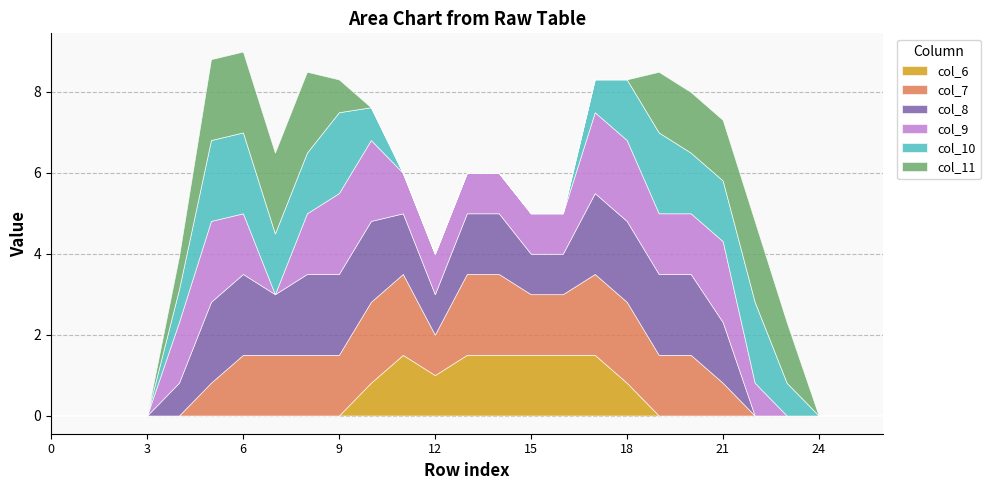

At 24, list the series in order from smallest to largest.

col_6, col_7, col_8, col_9, col_10, col_11